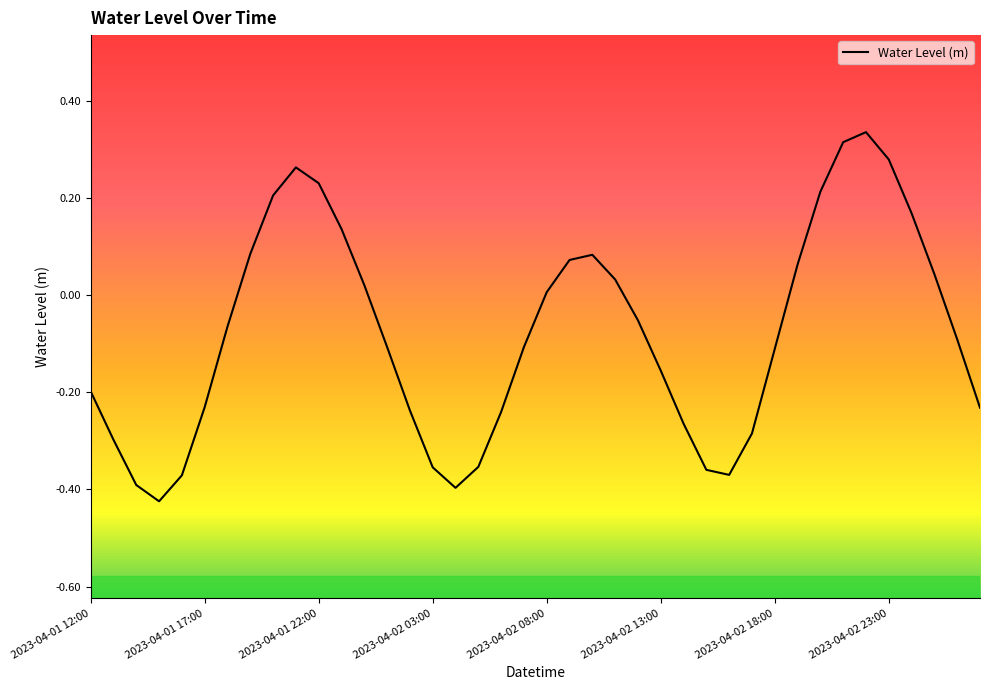

How many values are below 0?

23